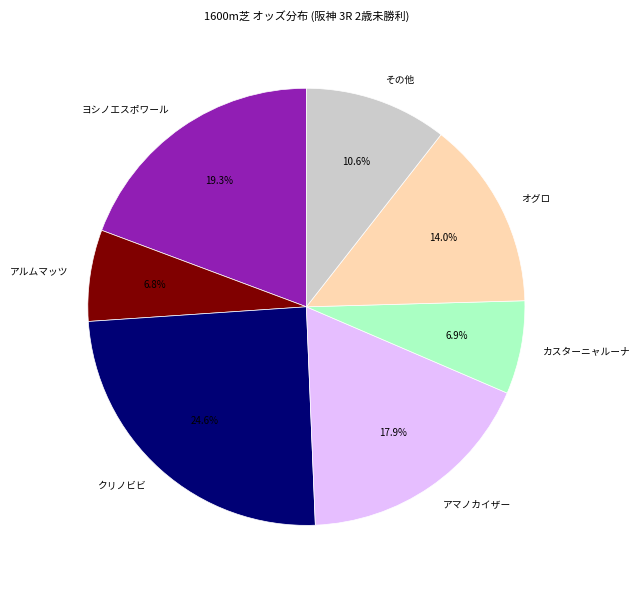

What portion of the pie excludes オグロ?

86.0%